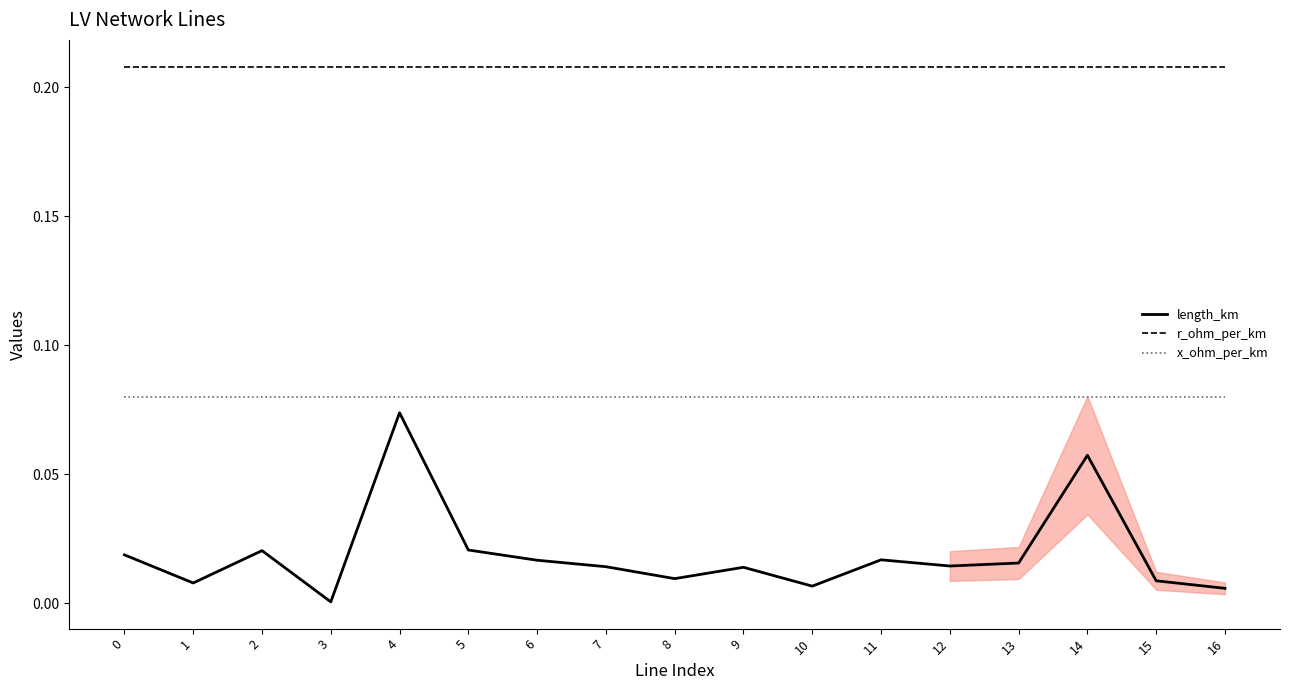

What is the total value across all series at 16?

0.3